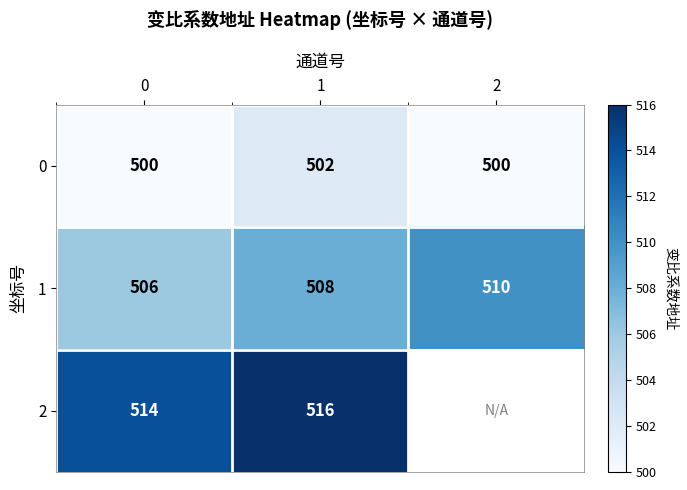

What is the difference between the highest and lowest values at 1?

14